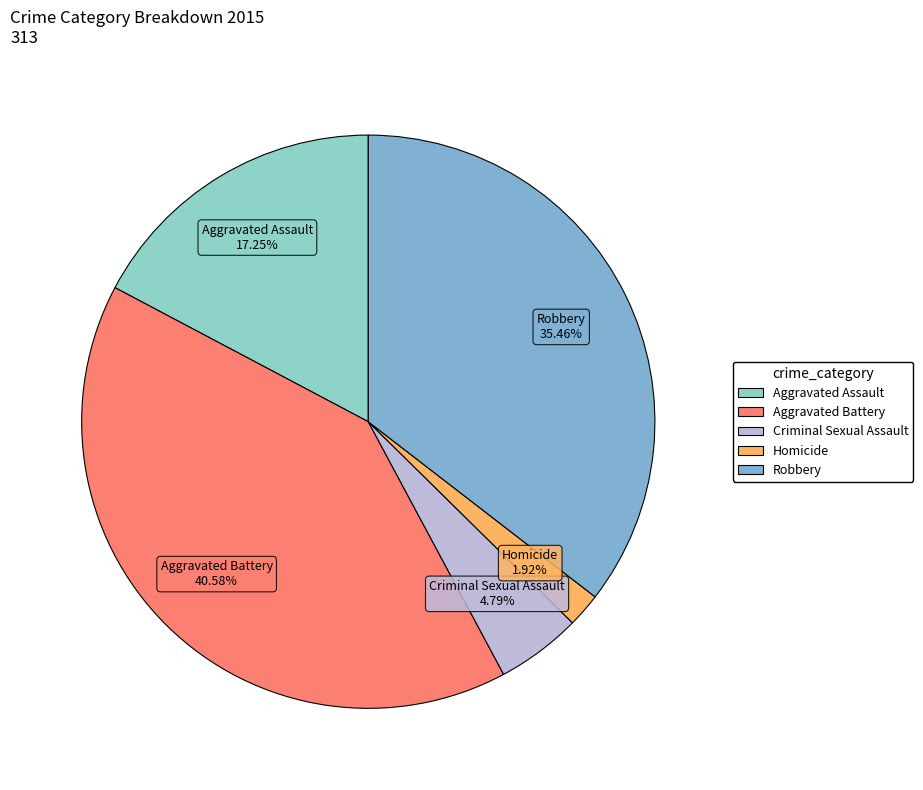

To the nearest percent, what is the difference between the largest and smallest slice percentages?

39%